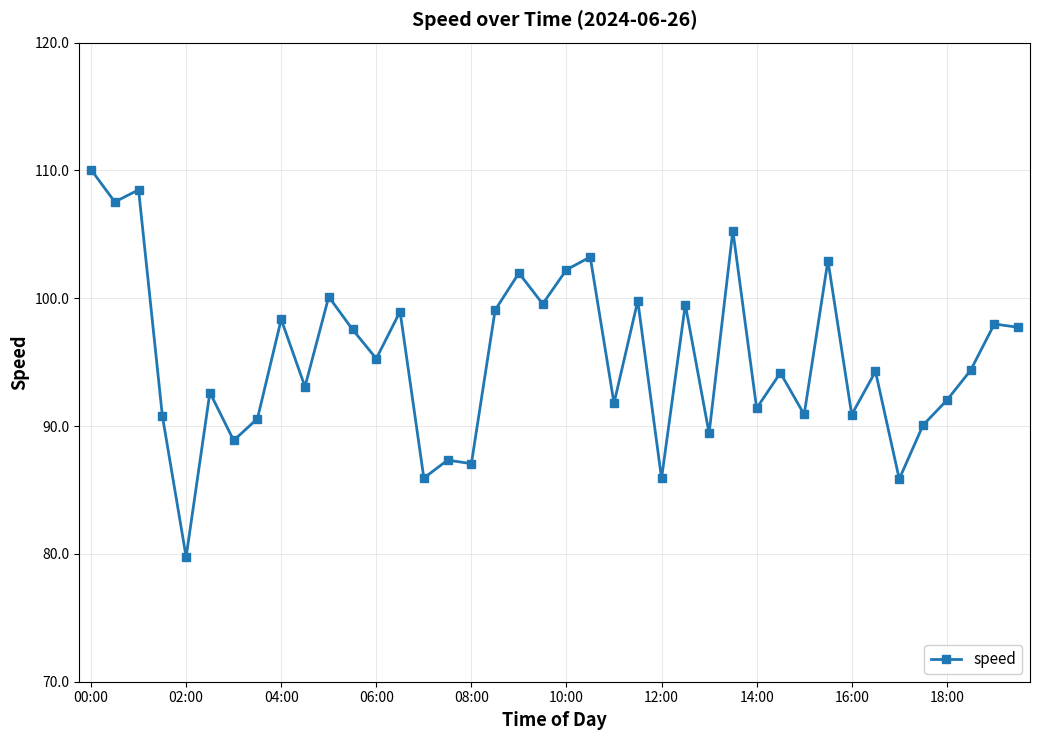

What is the sum of all values?

3812.8